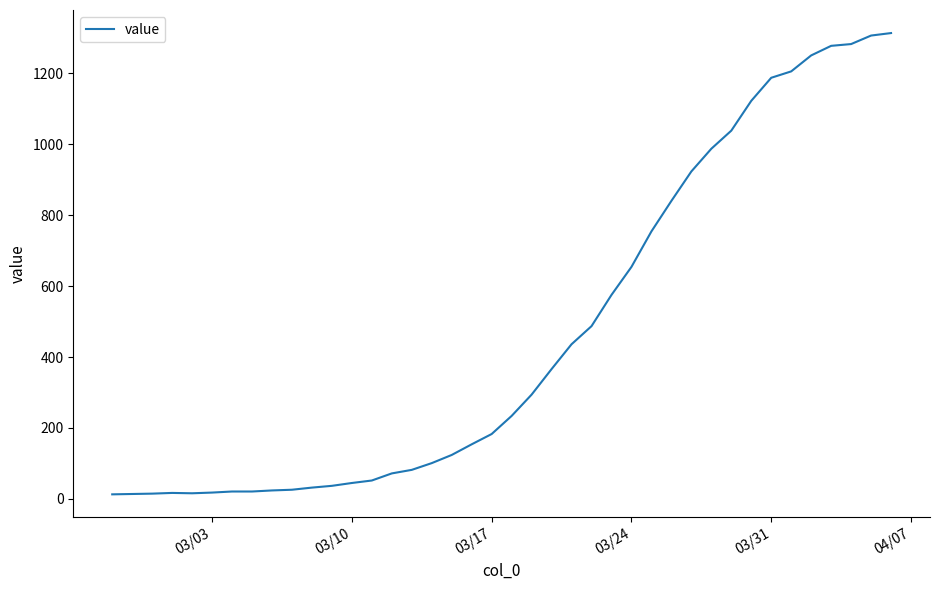

How many values are below 234?

20